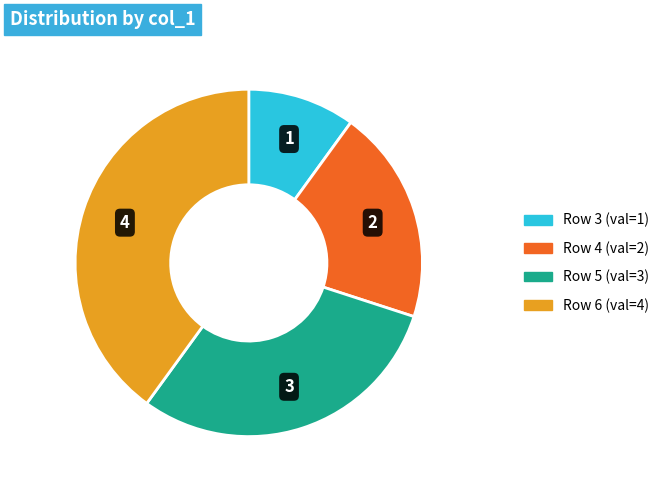

Does Row 5 (val=3) represent more than half of the total?

No